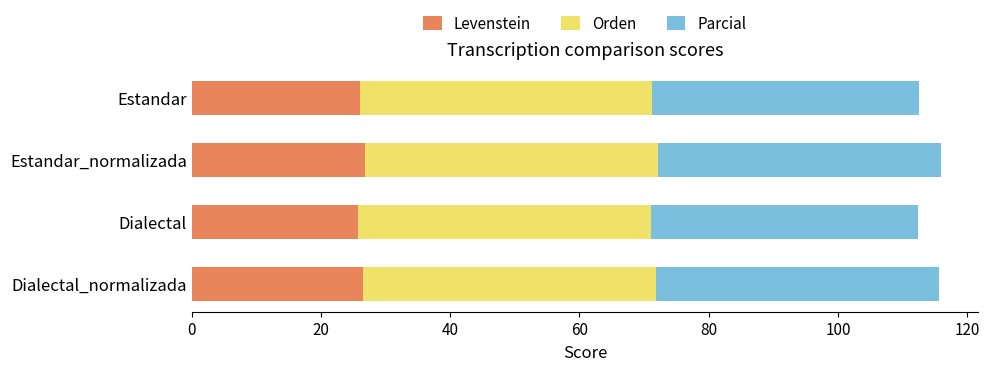

True or false: Levenstein has a value of 39.8 at Dialectal.

False